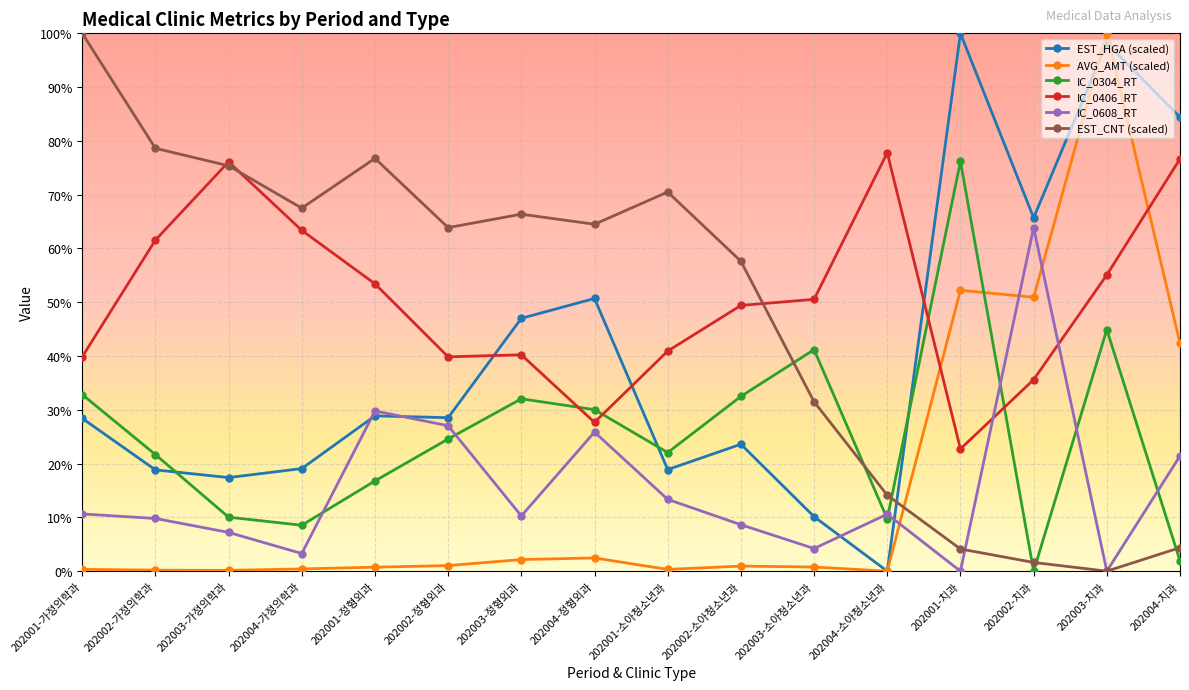

Where do IC_0304_RT and AVG_AMT (scaled) first cross each other?

202001-치과 and 202002-치과